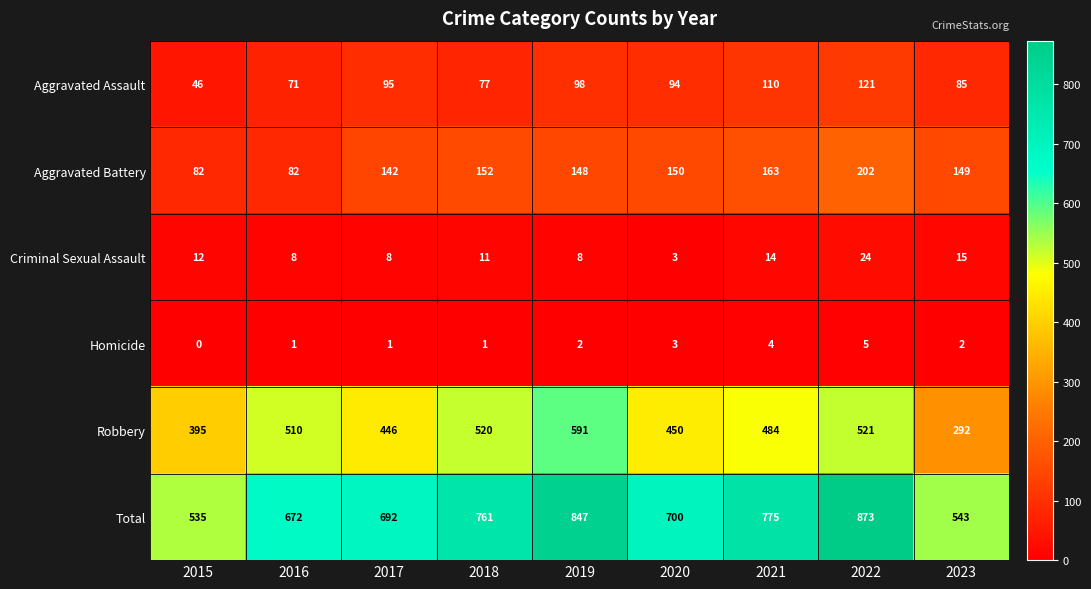

At 2019, list the series in order from largest to smallest.

Total, Robbery, Aggravated Battery, Aggravated Assault, Criminal Sexual Assault, Homicide